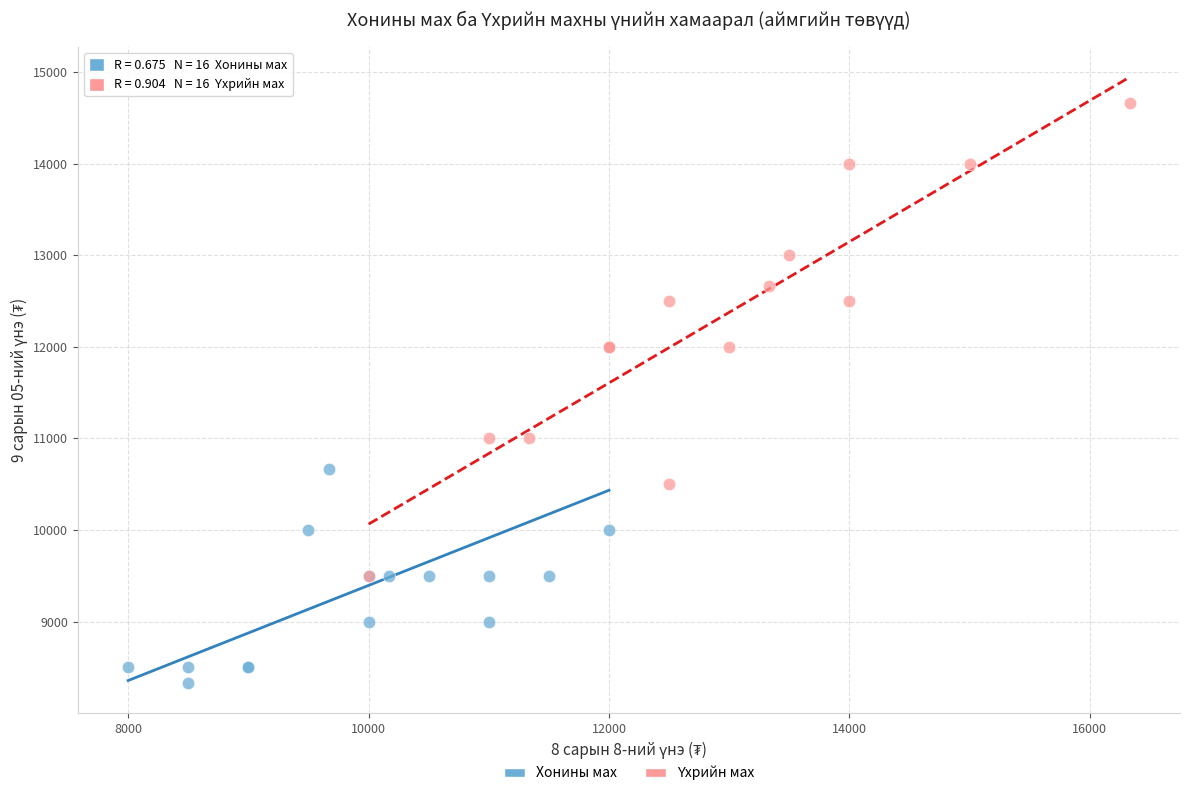

Which series reaches the minimum Y coordinate?

Хонины мах